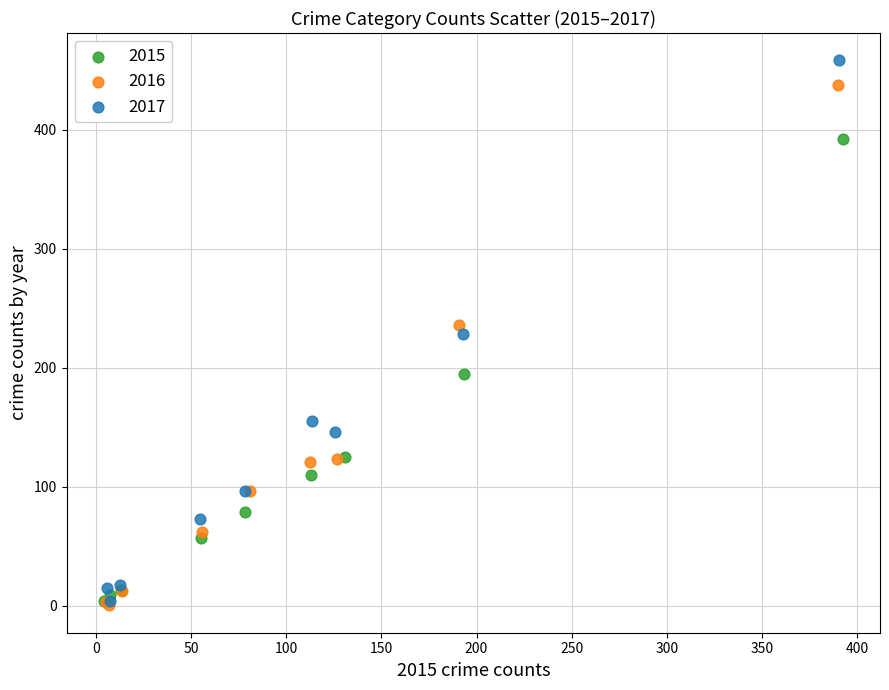

Which series reaches the maximum Y coordinate?

2017